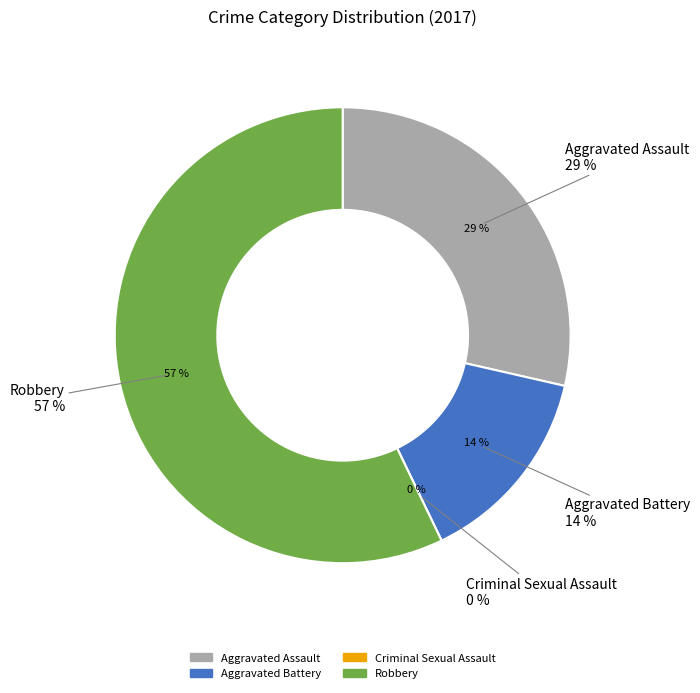

What is the change in value from Aggravated Battery to Criminal Sexual Assault?

-1